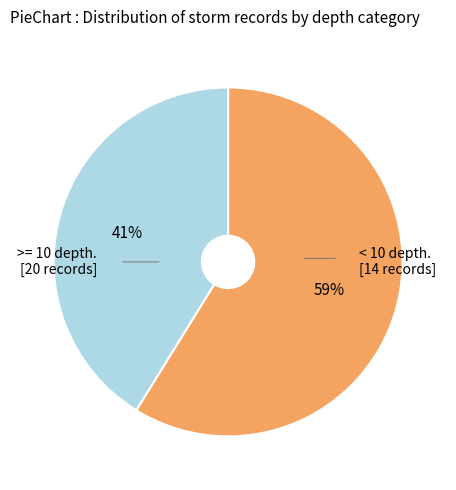

Is the sum of < 10 depth. and >= 10 depth. greater than half?

Yes